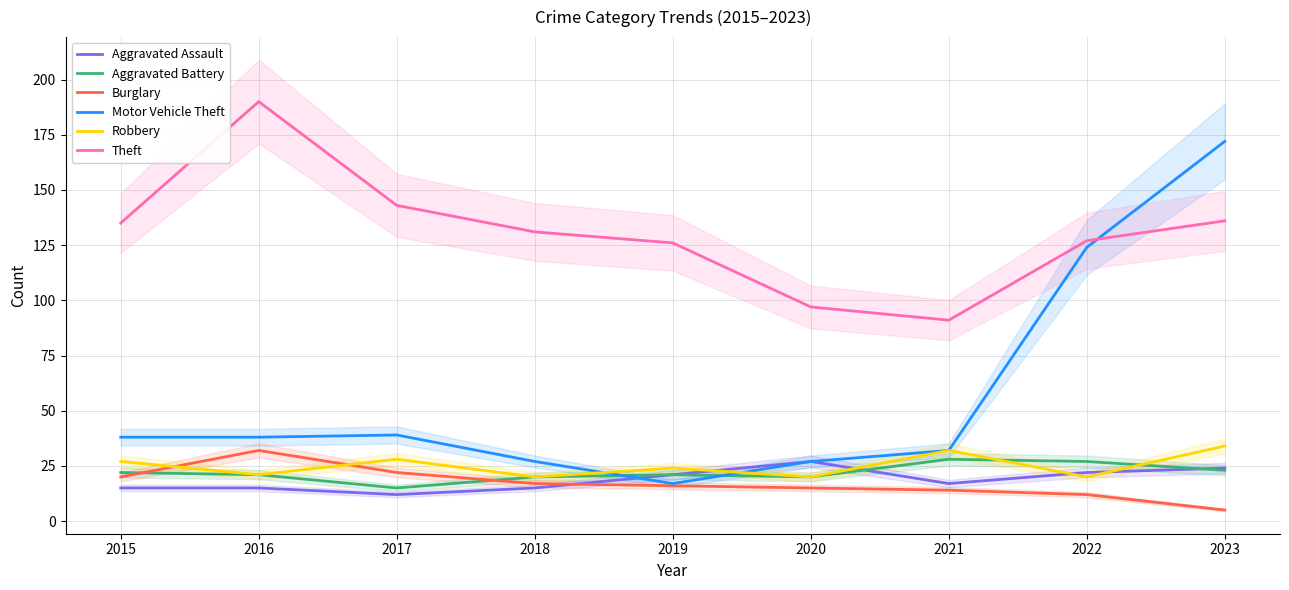

How many interior local peaks does the Motor Vehicle Theft series have?

1